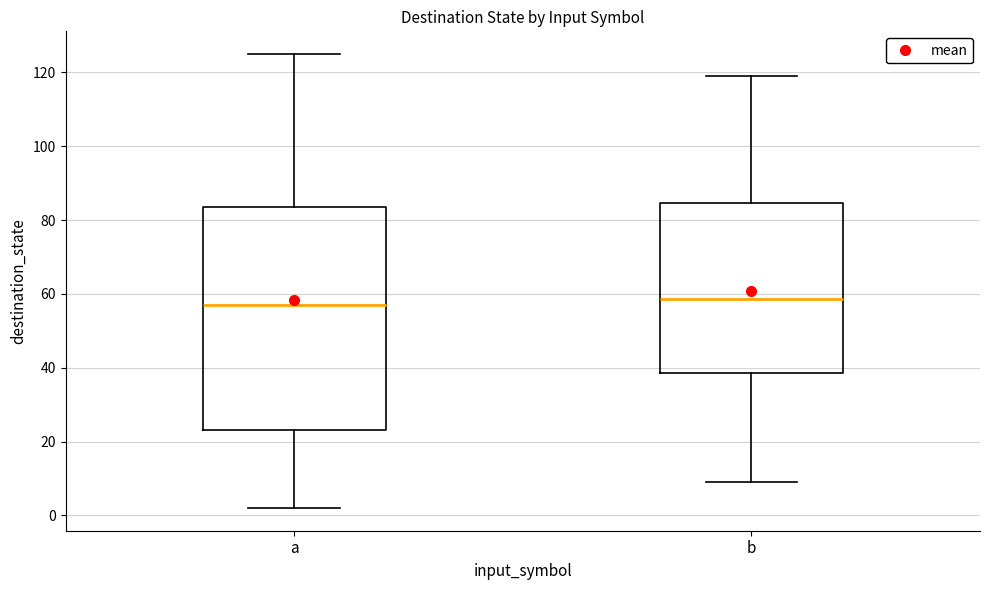

Which box is the tallest, from its lower edge to its upper edge?

a